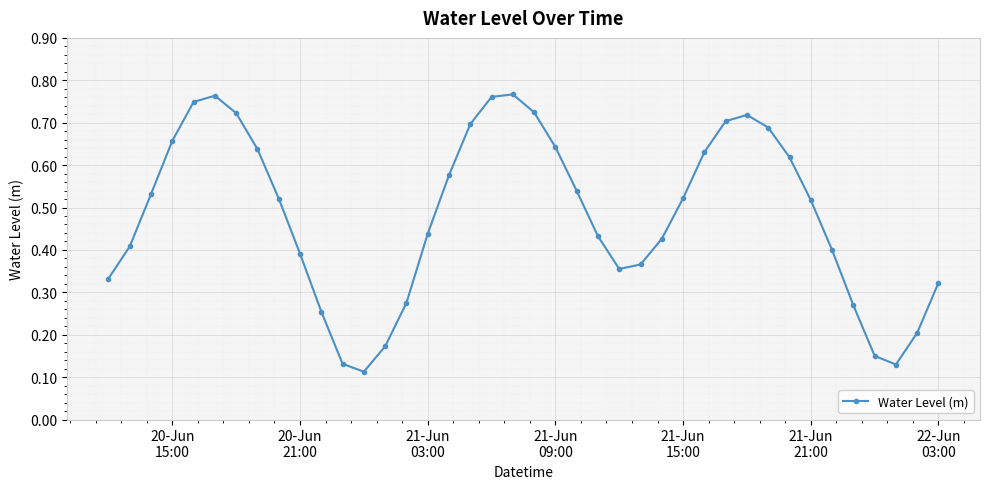

True or false: the data has more than 2 interior local peaks.

True